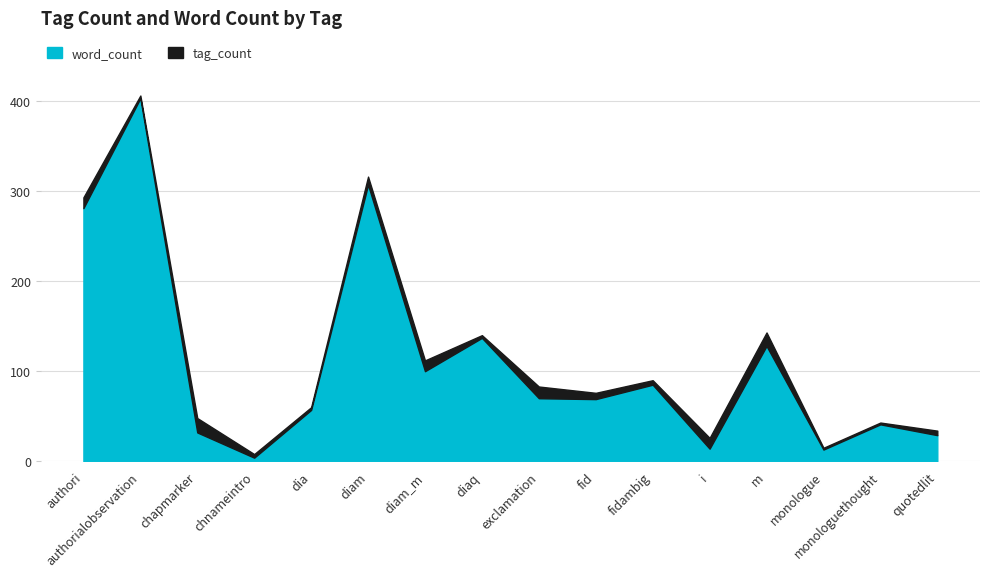

In word_count, how many points are higher than both neighbors (excluding endpoints)?

6